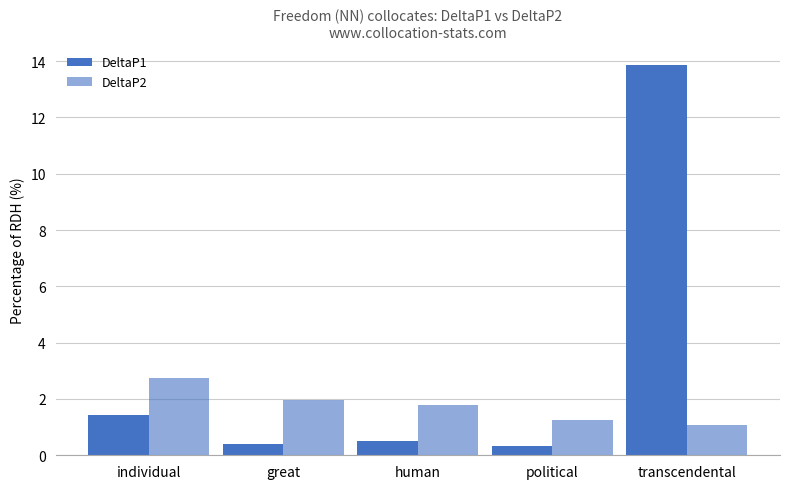

Which series has the largest range (max minus min)?

DeltaP1